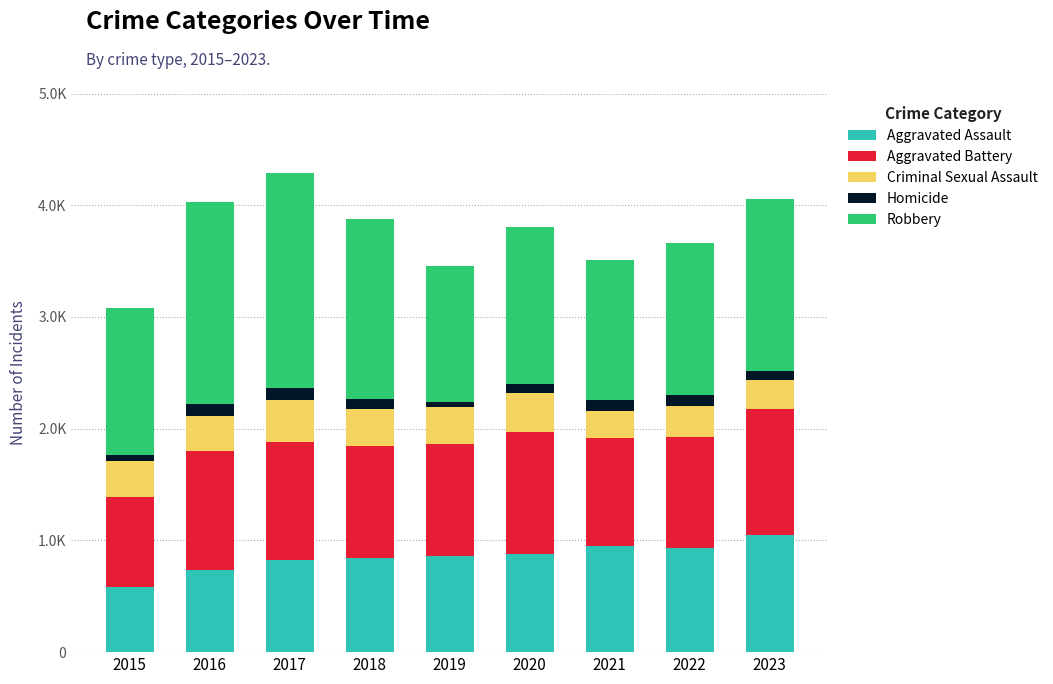

At 2019, list the series in order from largest to smallest.

Robbery, Aggravated Battery, Aggravated Assault, Criminal Sexual Assault, Homicide